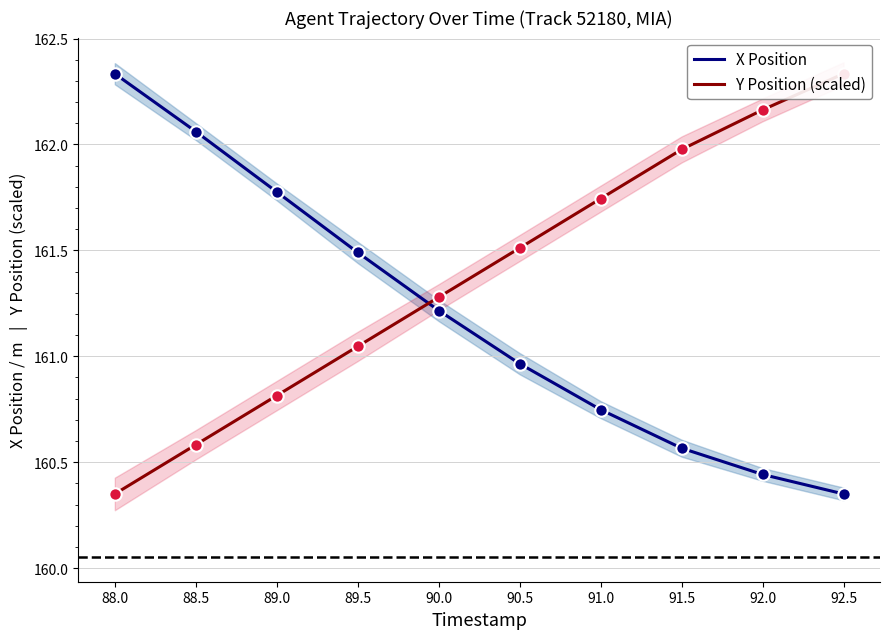

Which series reaches the maximum Y coordinate?

X Position